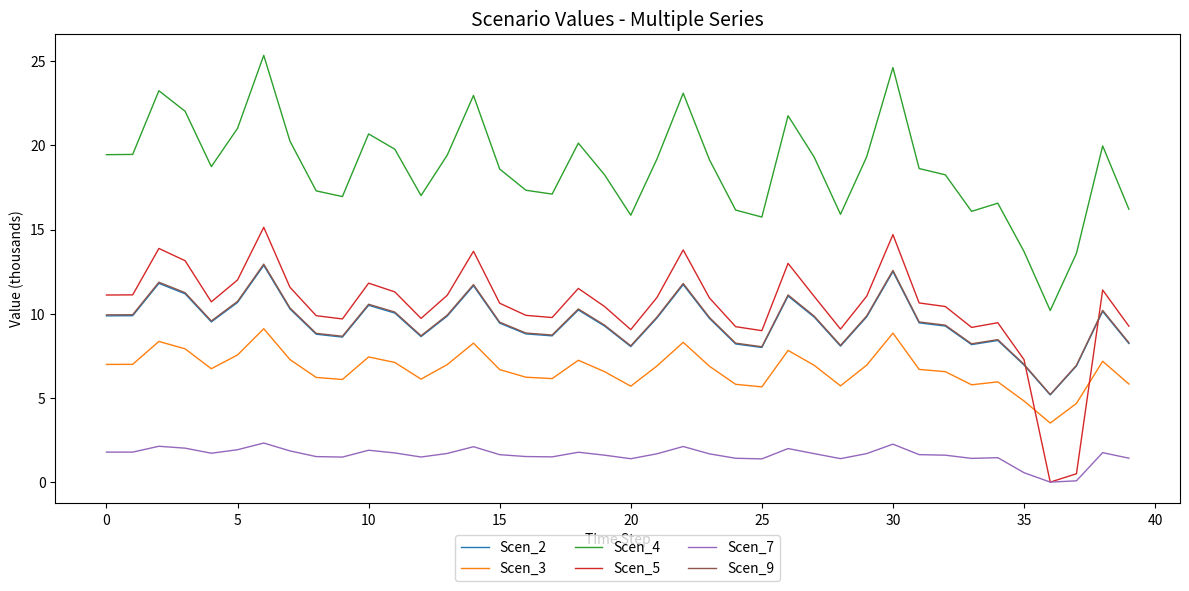

True or false: Scen_4 and Scen_7 cross at least once.

False